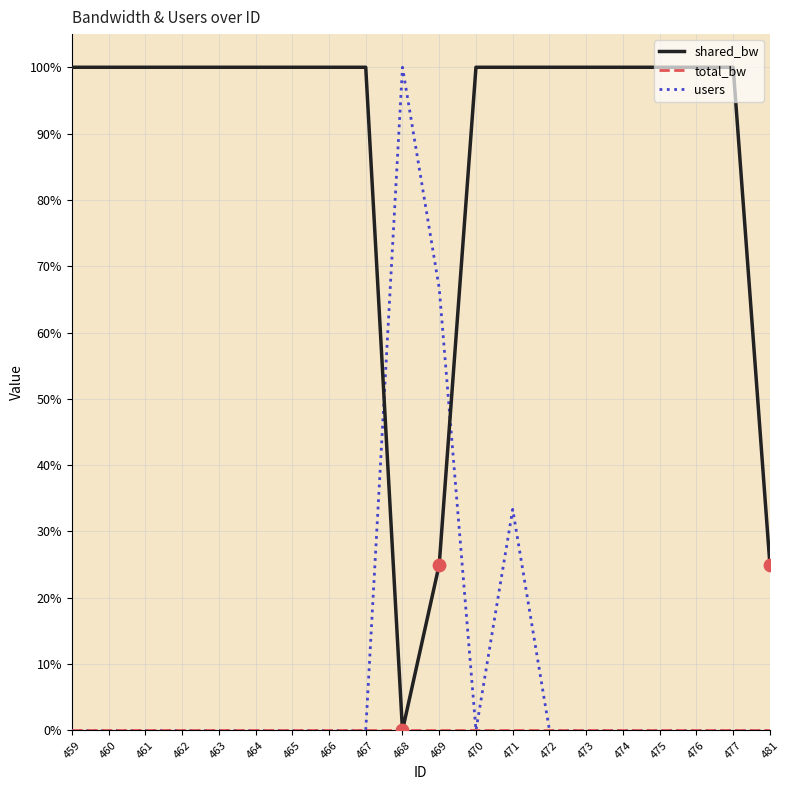

Which series has the largest total across all categories?

shared_bw